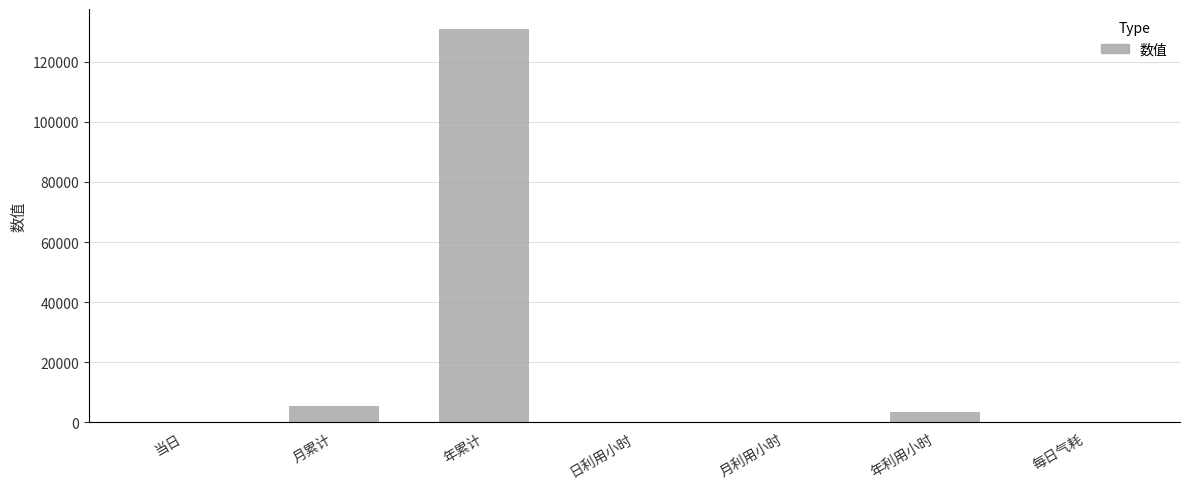

What is the sum of the values at 年累计 and 月累计?

136312.5